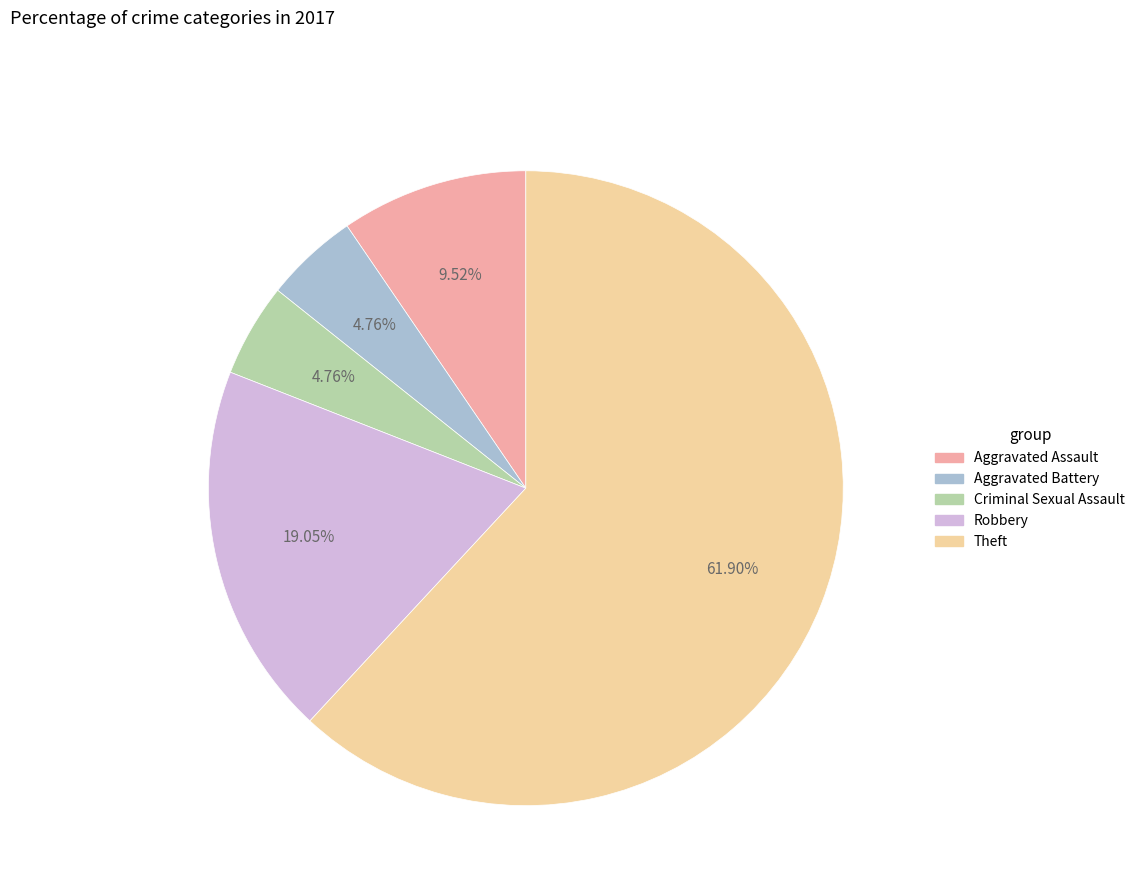

Which has a higher value, Robbery or Criminal Sexual Assault?

Robbery